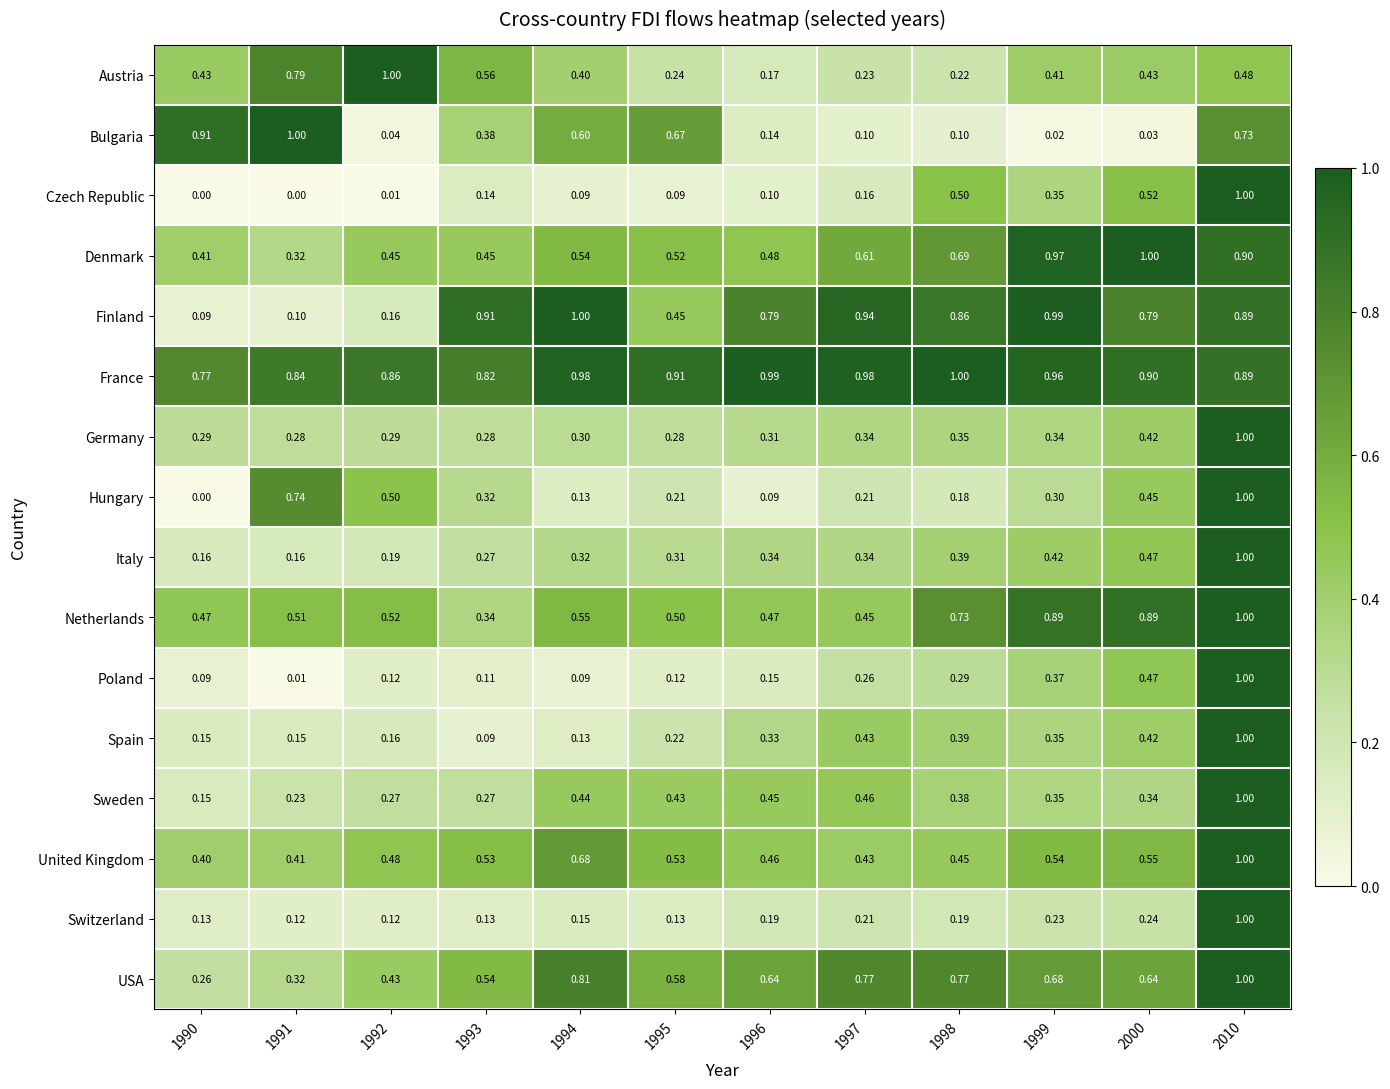

Is the value of Austria at 1998 greater than the value of USA at 1991?

No